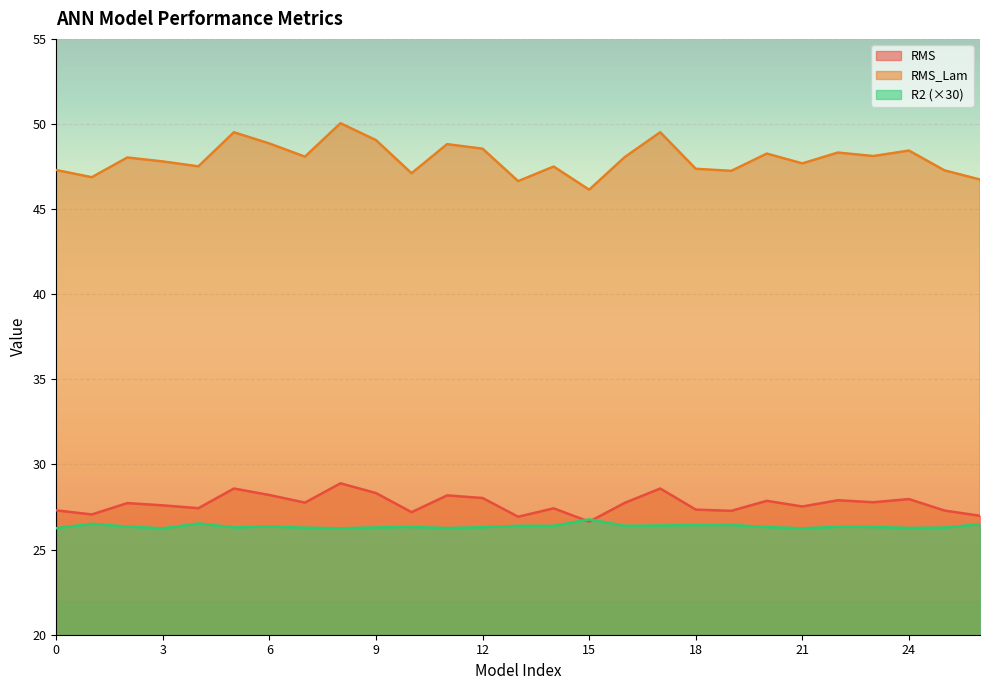

The R2 series shows 26.5 at 4. True or false?

True